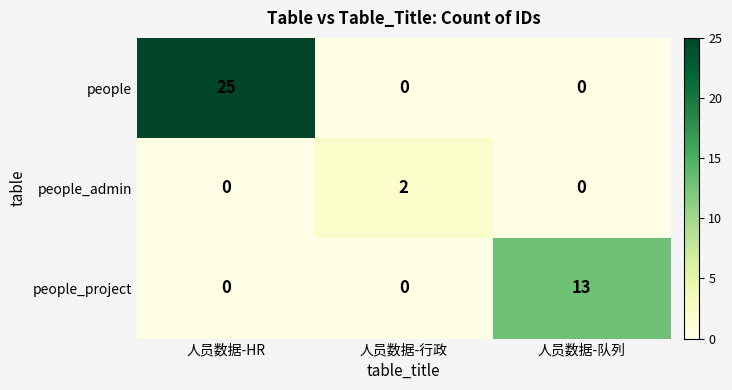

How many people_admin values are between 0 and 2?

3